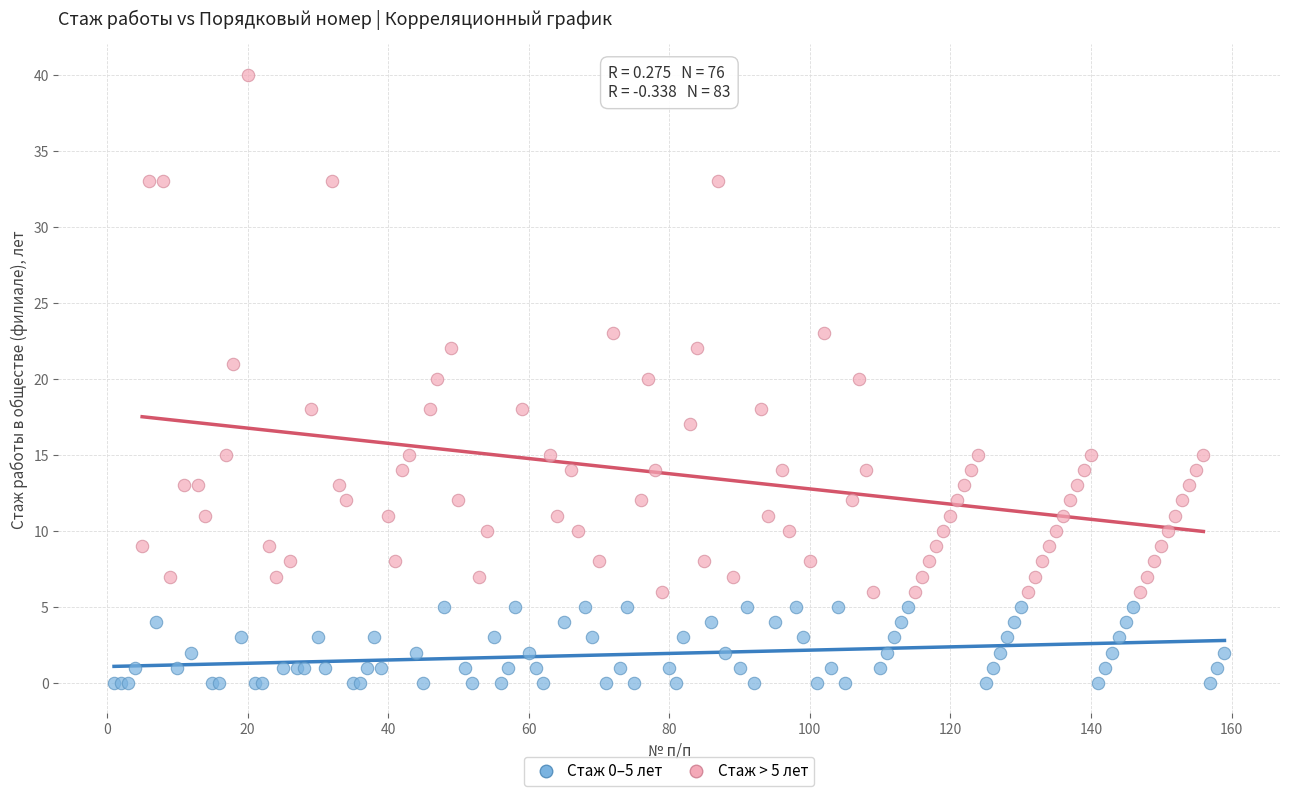

What are all the series names shown in the legend?

Стаж 0–5 лет, Стаж > 5 лет